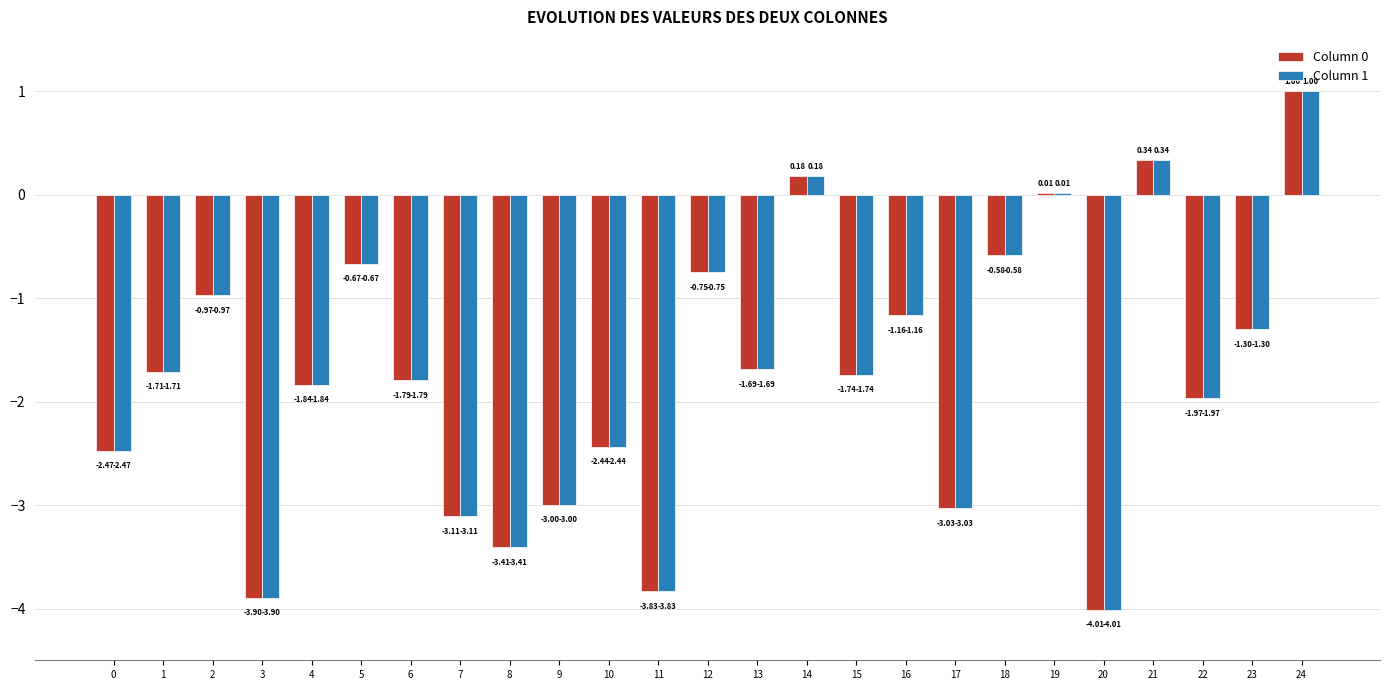

How many data points does each series have?

25